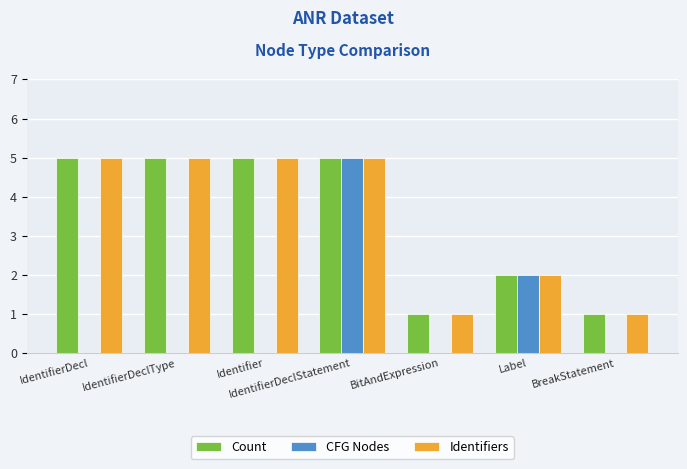

What is the total value across all series at BreakStatement?

2